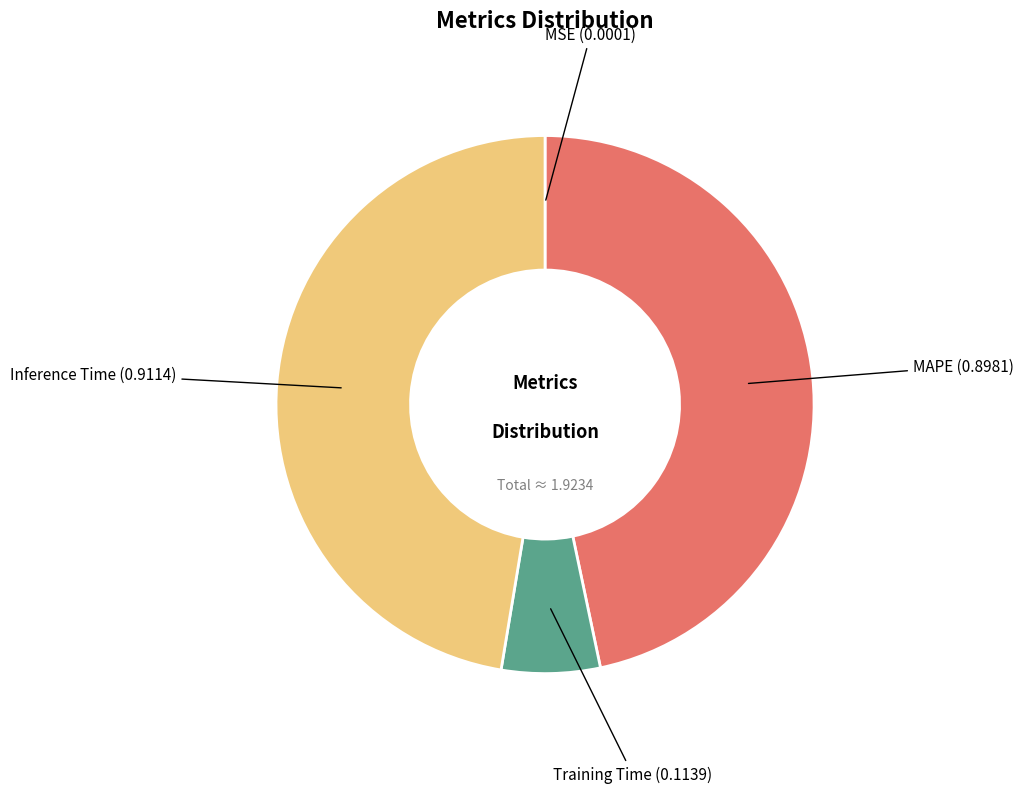

Is the sum of Inference Time and MAPE greater than half?

Yes